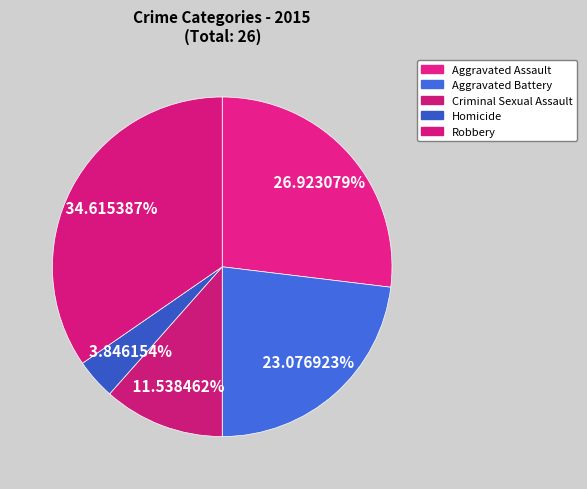

Does Aggravated Assault represent more than half of the total?

No